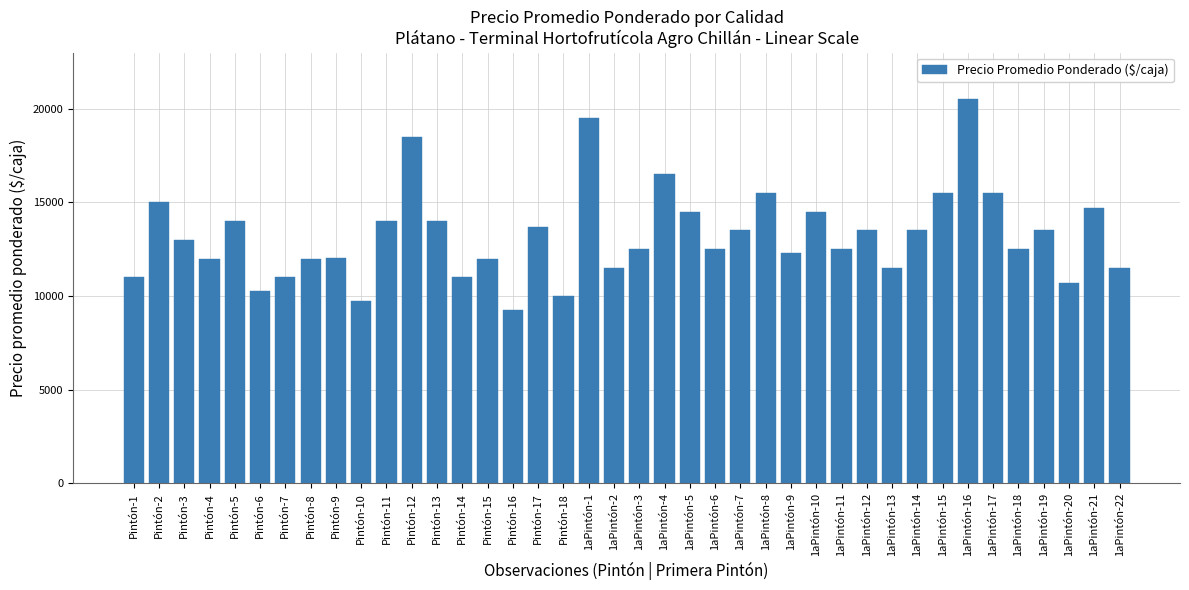

Is it true that the value at 1aPintón-5 is 4832?

False